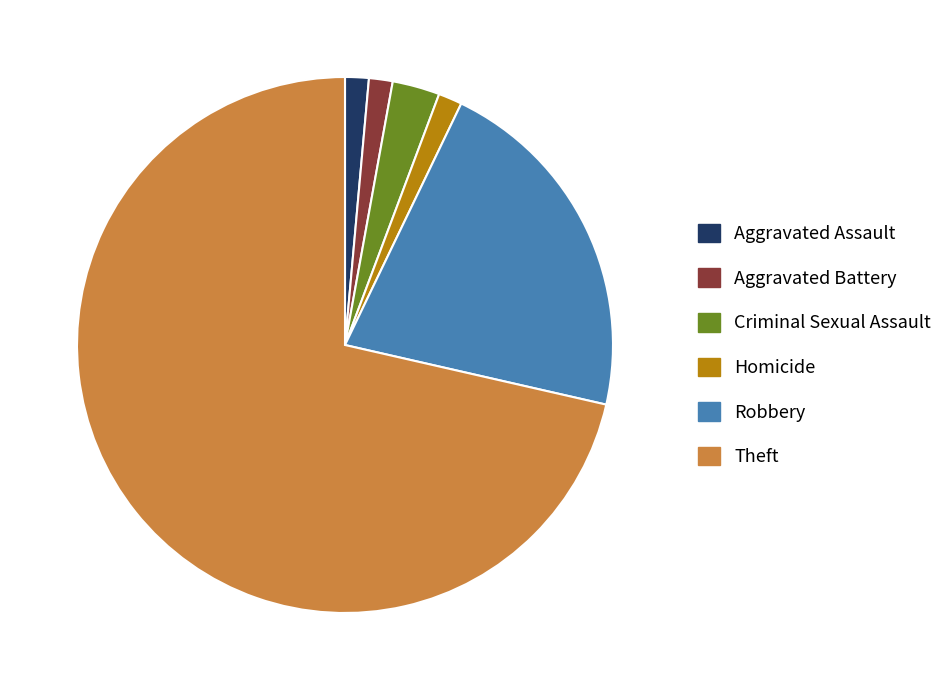

Is Theft the majority of the pie?

Yes